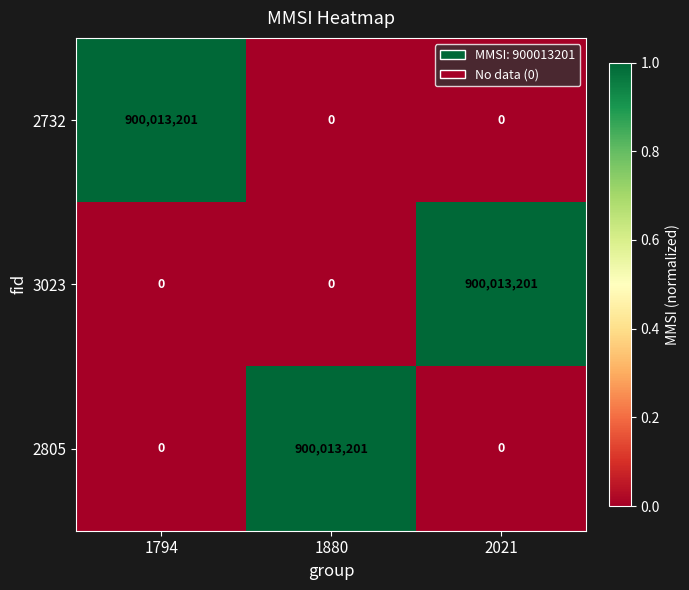

What is the sum of all 2732 values?

900013201